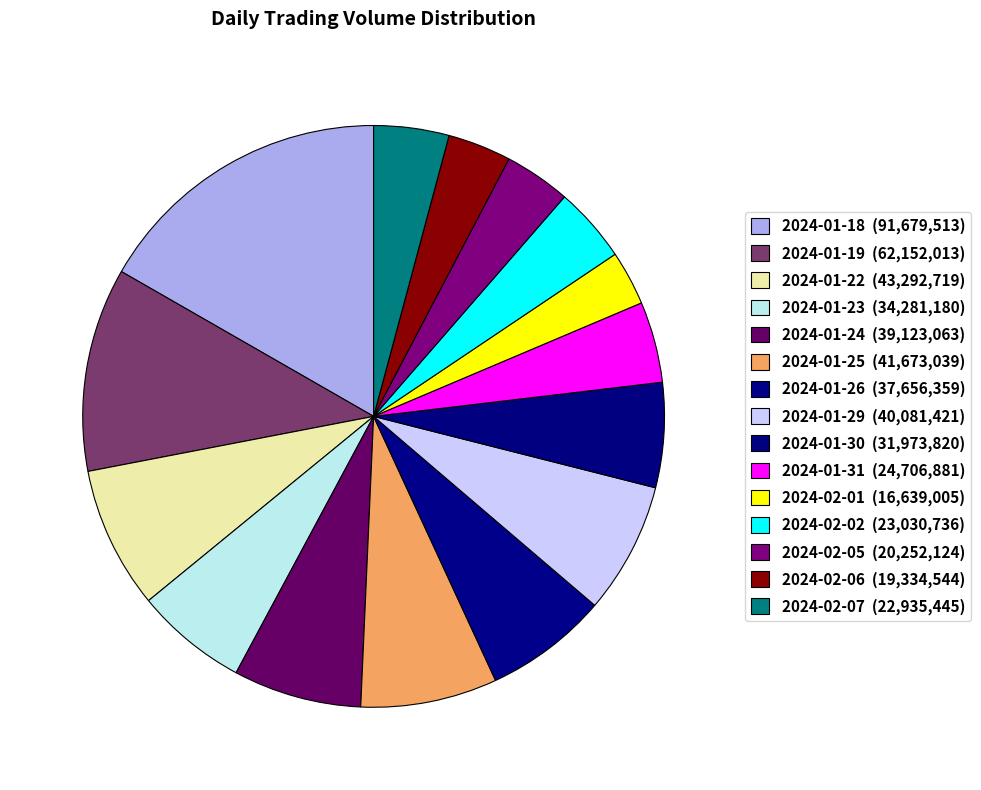

Count the number of slices in the pie.

15